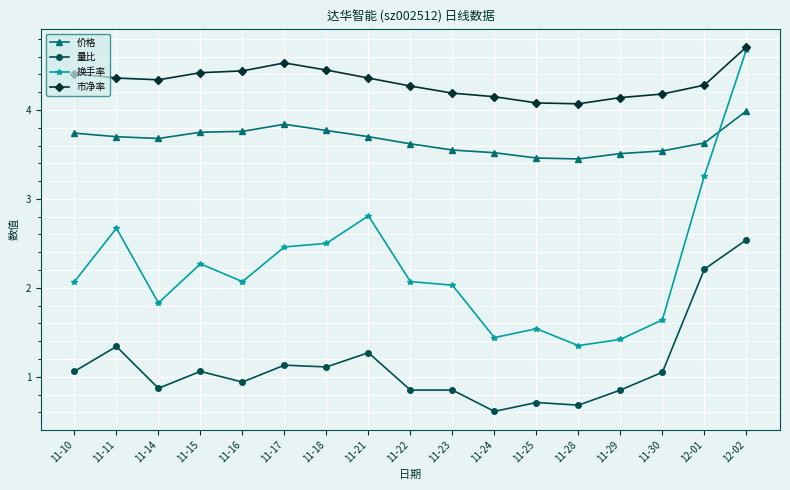

What is the highest value of the 换手率 series?

4.7